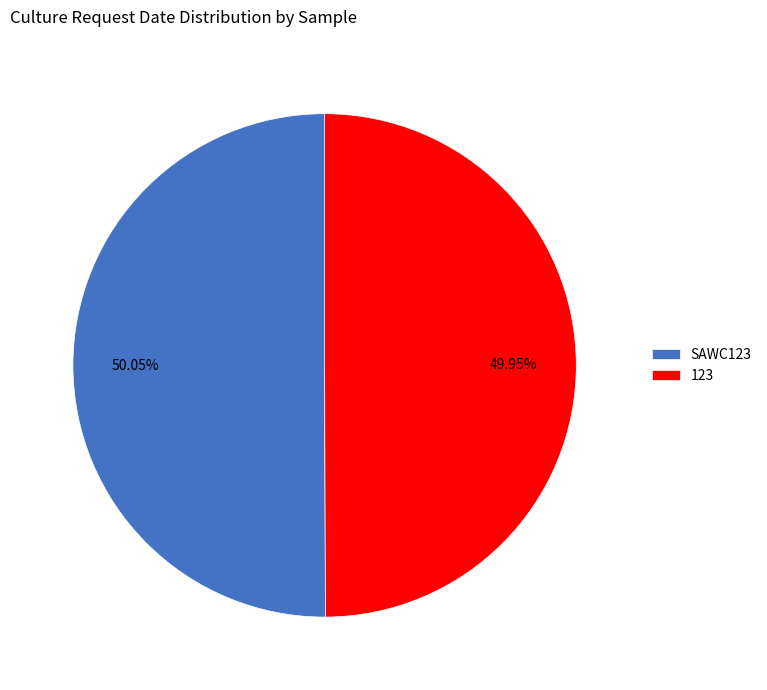

To the nearest percent, what percentage of the pie is SAWC123?

50%